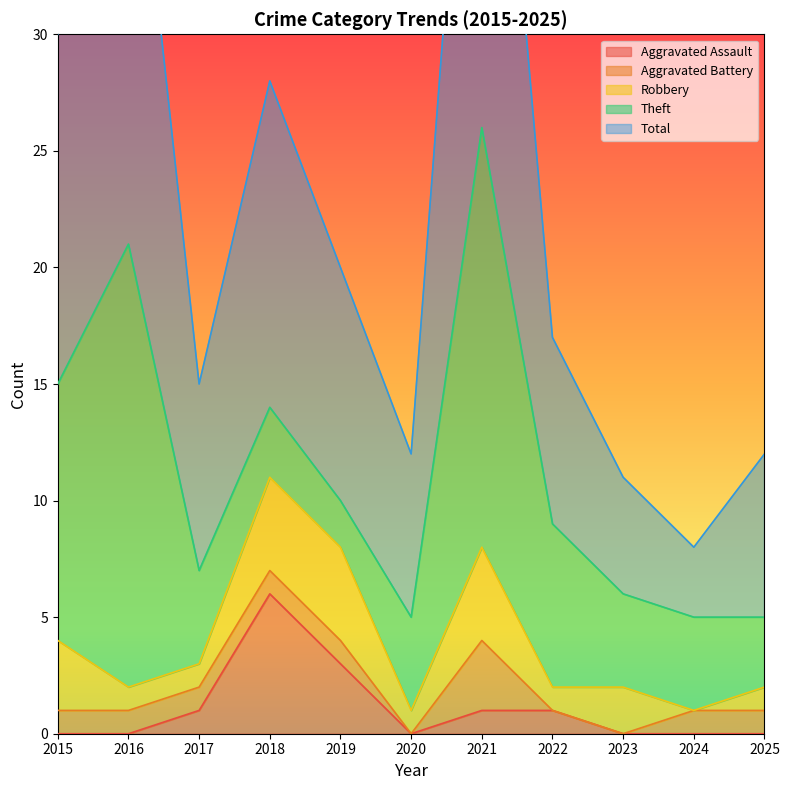

At which category is the sum across all series the highest?

2021